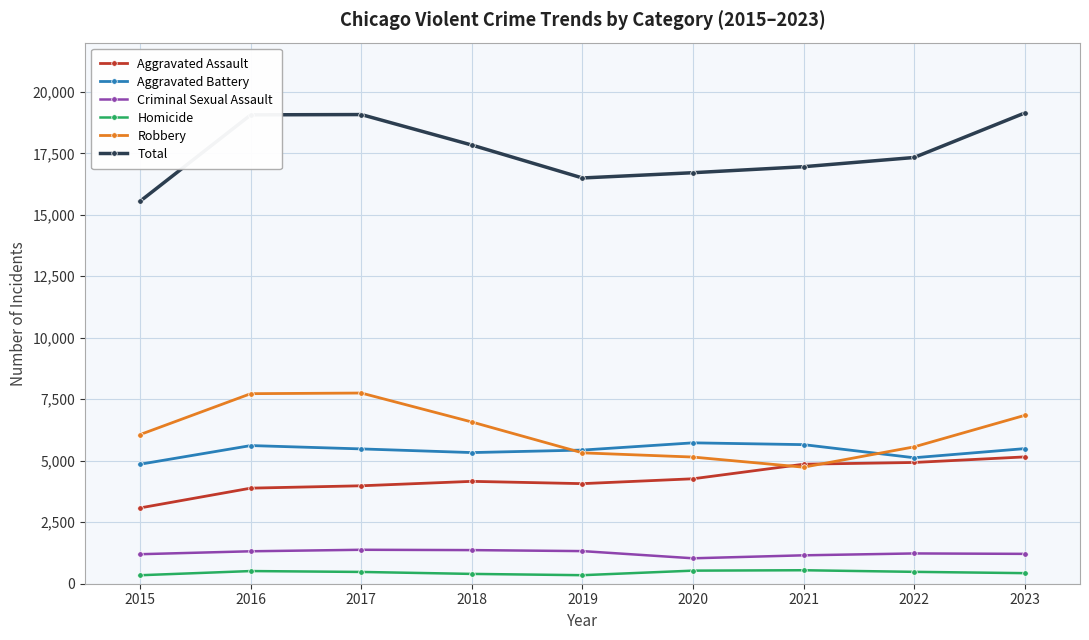

What is the minimum value for Aggravated Assault?

3083